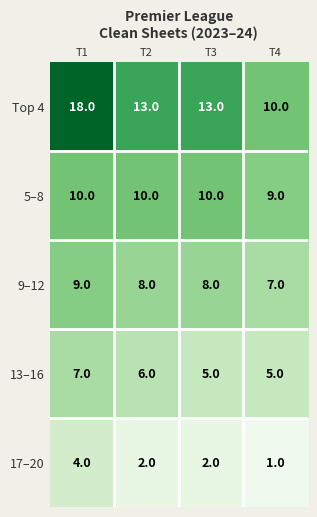

Rank the series by their maximum value, from highest to lowest.

Top 4, 5–8, 9–12, 13–16, 17–20